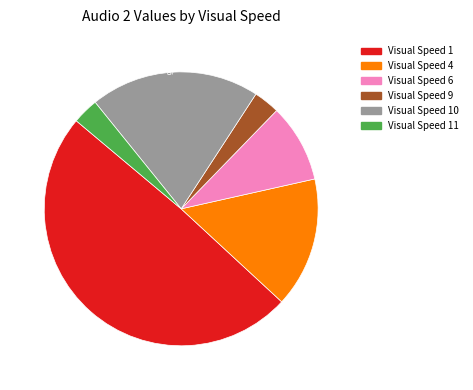

Is there any slice that represents more than half of the pie?

No